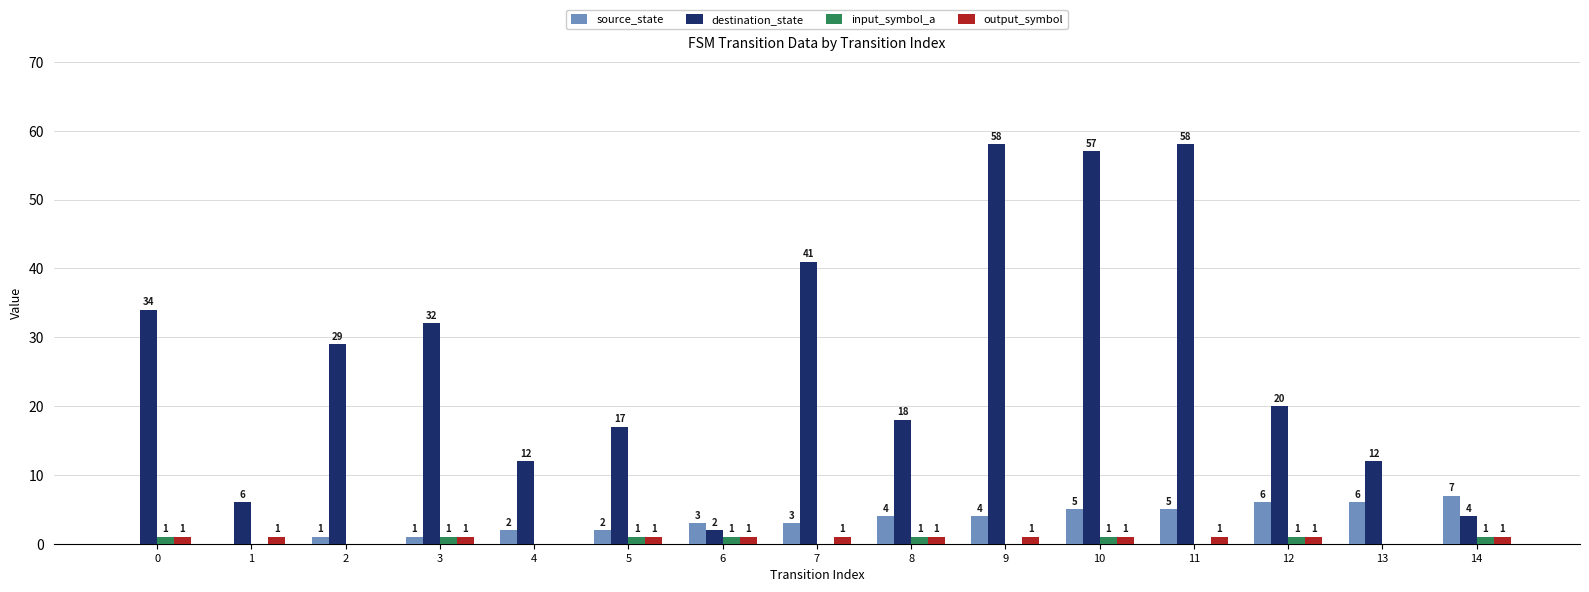

Read the destination_state value at 8, to the nearest 5.

20